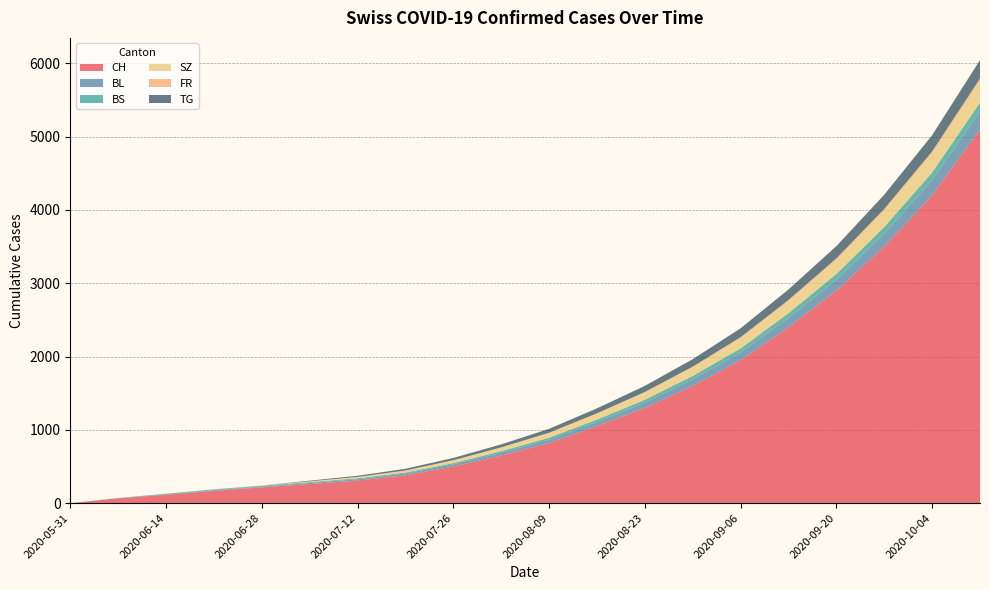

Reading left to right, transcribe all the data shown in this chart.

CH: 0	66	114	168	216	261	308	380	500	650	820	1050	1300	1600	1950	2400	2900	3500	4200	5100
BL: 0	2	6	8	10	14	19	24	30	38	47	58	72	88	105	125	148	175	205	240
BS: 0	3	9	11	11	12	12	14	17	21	26	32	39	47	56	66	78	91	106	123
SZ: 0	0	0	1	1	9	17	25	35	47	61	77	95	115	137	162	190	221	255	292
FR: 0	0	0	1	2	2	2	3	4	5	7	9	11	13	16	19	23	27	32	38
TG: 0	0	0	1	1	9	16	23	31	41	53	67	83	101	121	143	167	193	221	251